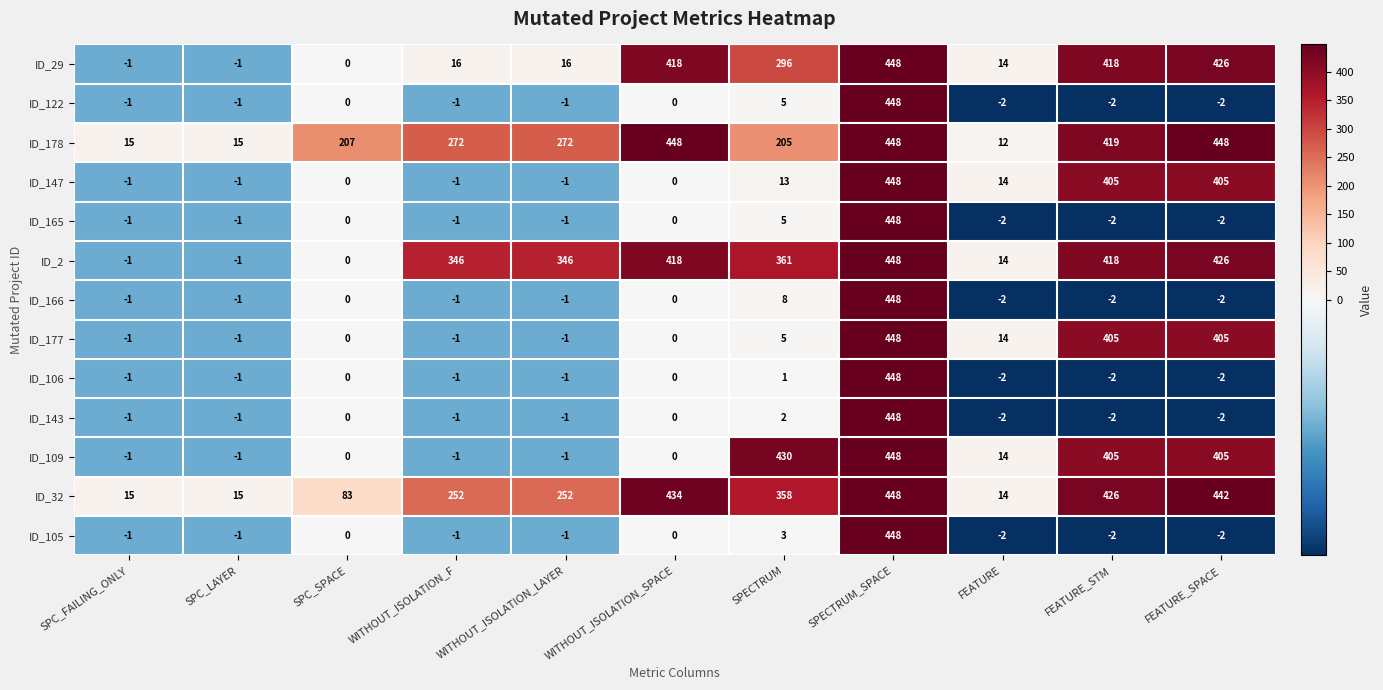

The ID_177 series shows 0 at SPC_SPACE. True or false?

True